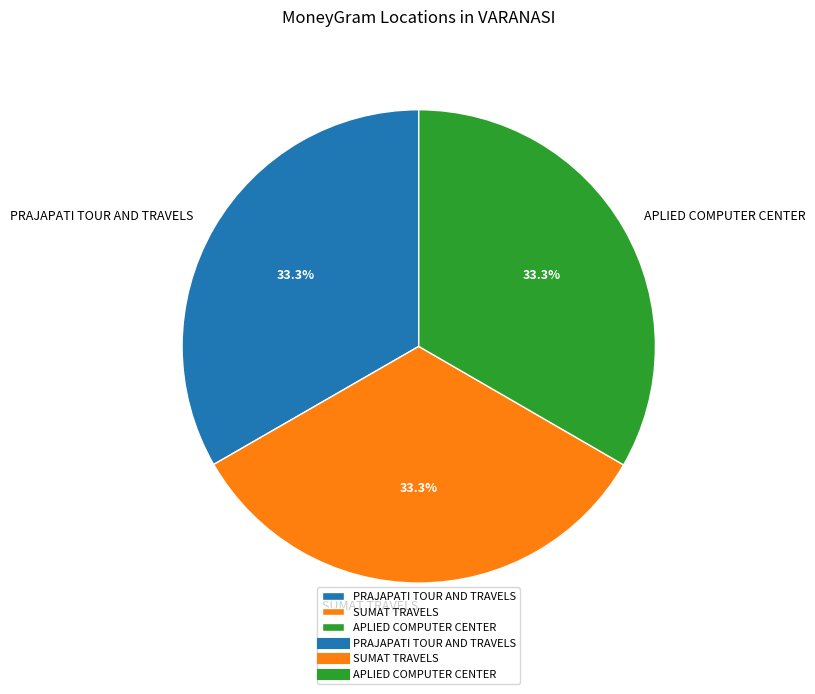

What portion of the pie excludes SUMAT TRAVELS?

66.7%